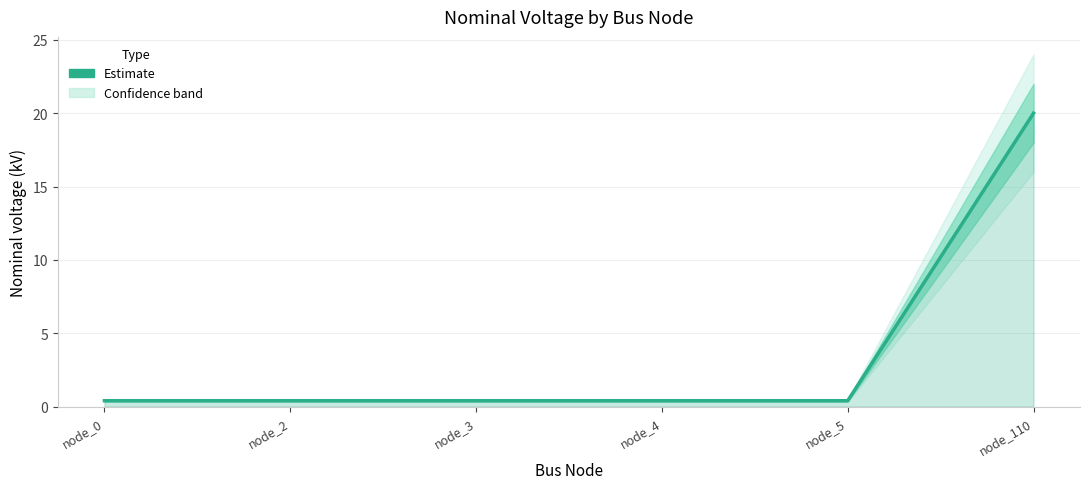

At which category does the chart reach its minimum across all series?

node_0